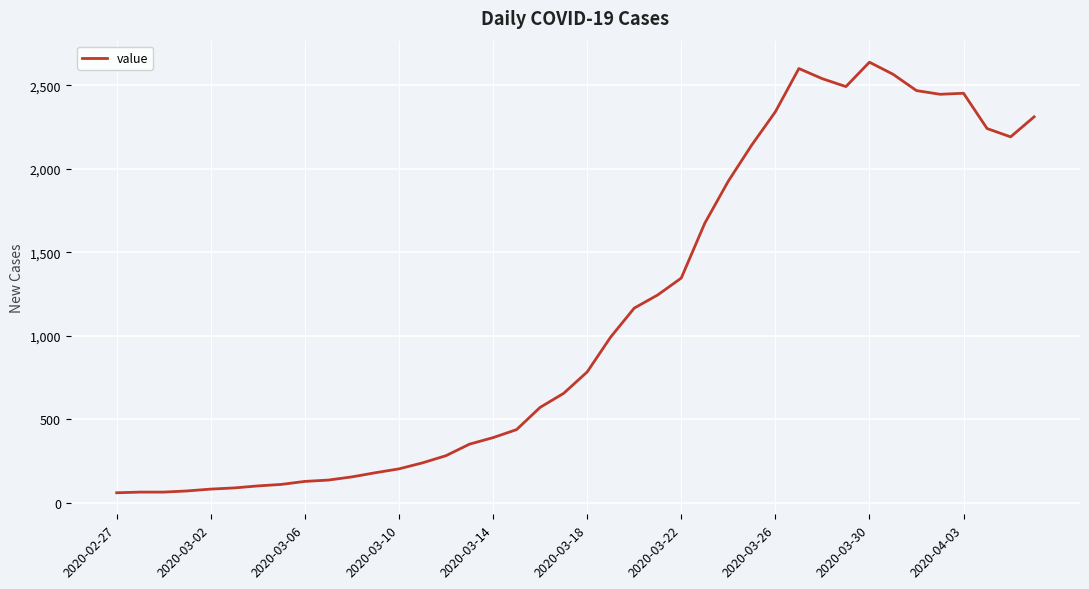

What is the difference between the maximum and minimum values?

2577